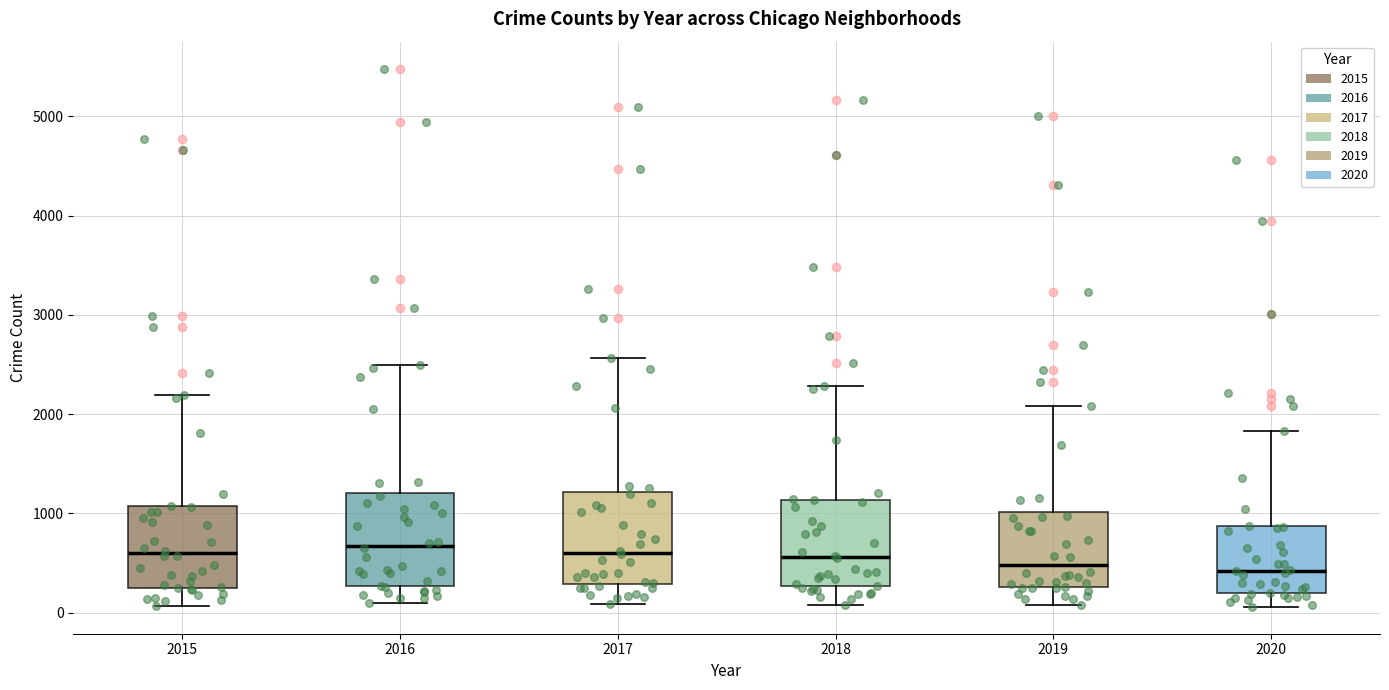

Reading left to right, transcribe this box plot: for each box, give where its median line is, the range the box spans, and where its two whiskers end, as read against the y-axis. The values are not printed on the chart, so give them approximately, as read against the axis.

2015: median 600, box 300 to 1100, whiskers 100 to 2200
2016: median 700, box 300 to 1200, whiskers 100 to 2500
2017: median 600, box 300 to 1200, whiskers 100 to 2600
2018: median 600, box 300 to 1100, whiskers 100 to 2300
2019: median 500, box 300 to 1000, whiskers 100 to 2100
2020: median 400, box 200 to 900, whiskers 100 to 1800